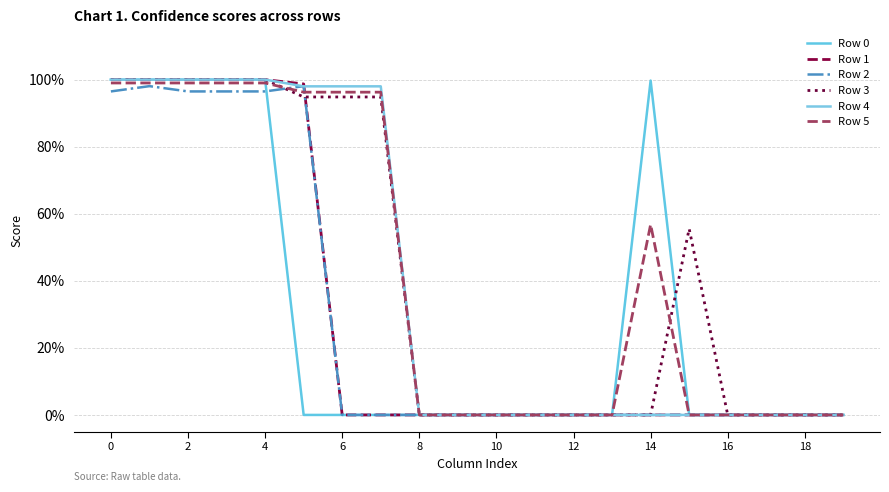

Does the chart have visible grid lines?

Yes